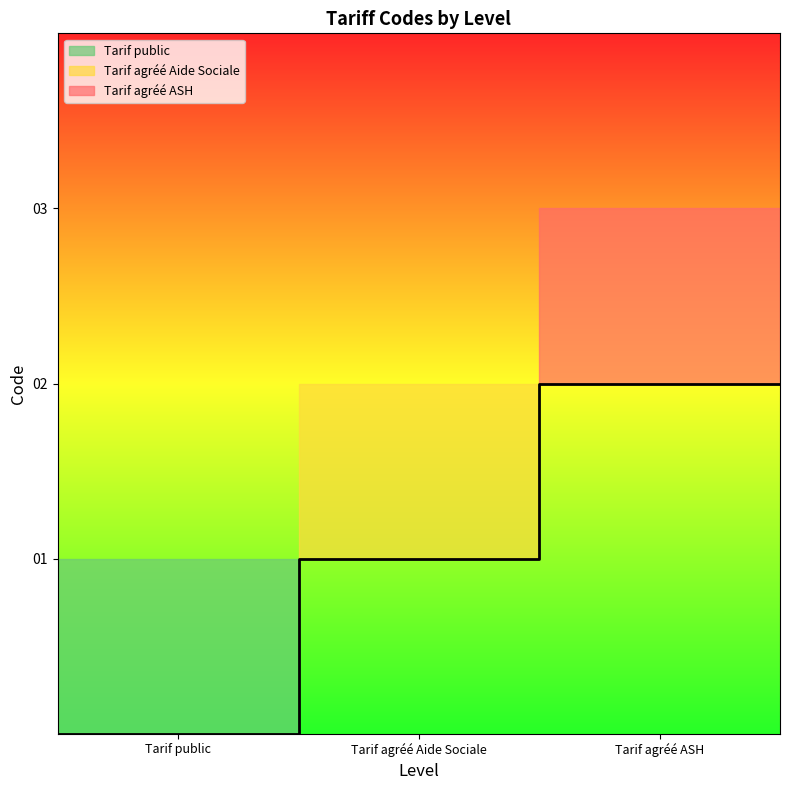

What is the difference between the maximum and minimum values?

2